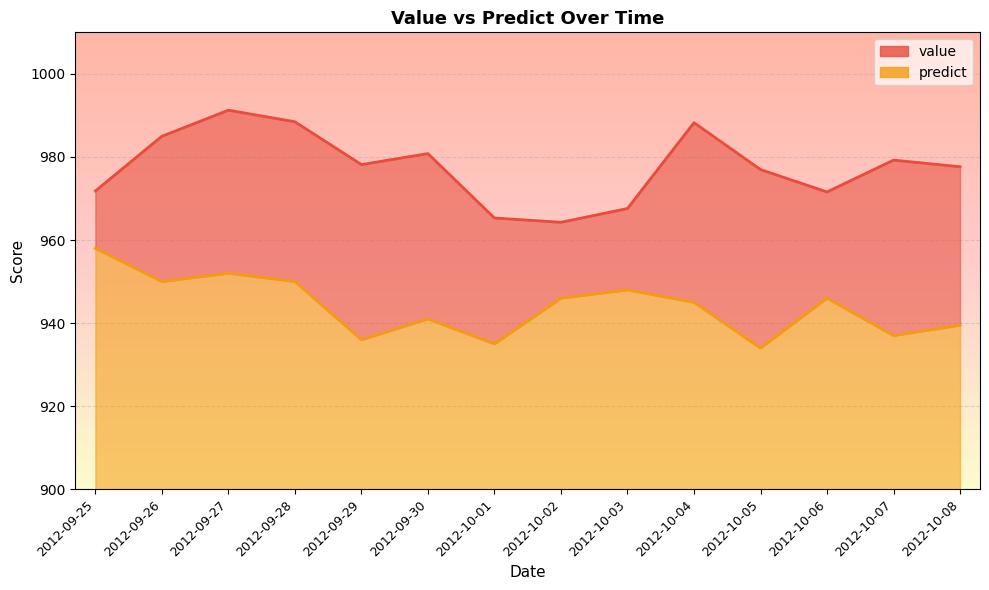

What is the highest value of the predict series?

958.0